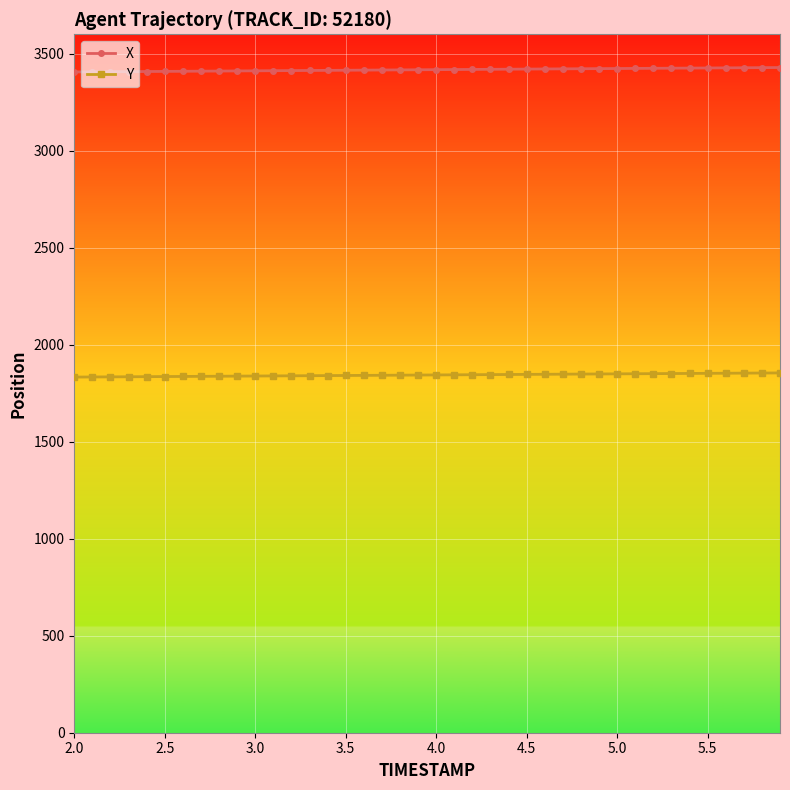

At how many categories does at least one series exceed 2334?

40